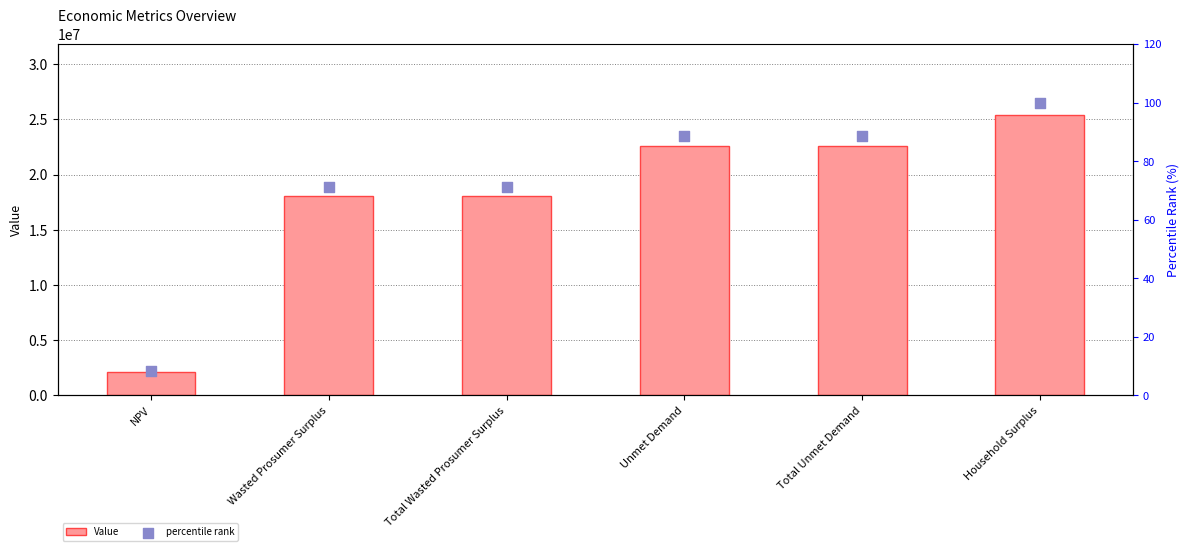

Is the value of Value at Household Surplus greater than the value of percentile rank at Unmet Demand?

Yes